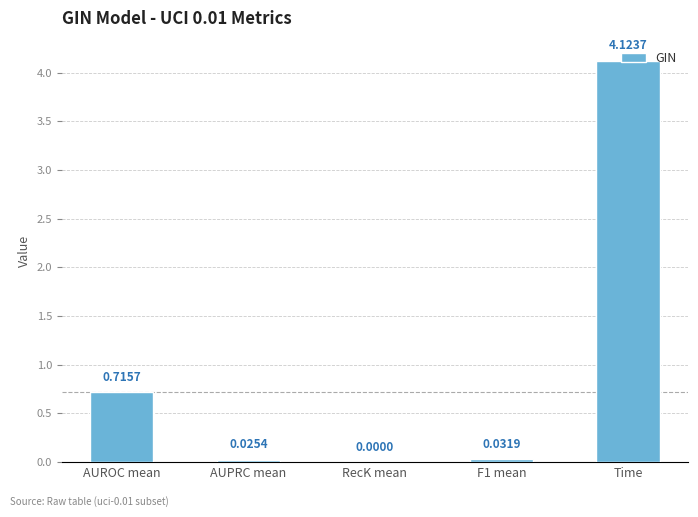

Which has a higher value, AUPRC mean or AUROC mean?

AUROC mean